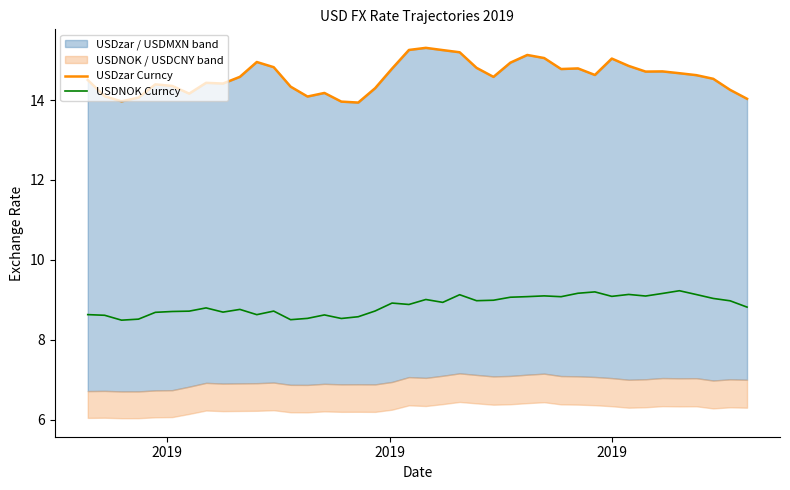

How many lines are shown in the chart?

2